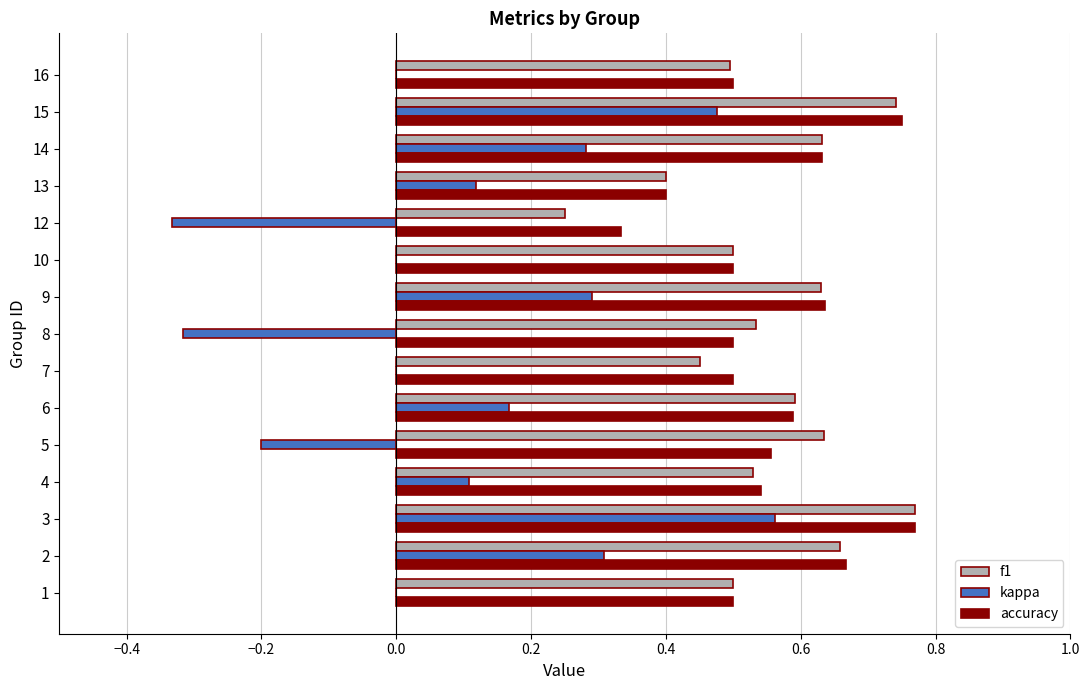

Which category has the highest value in the kappa series?

3